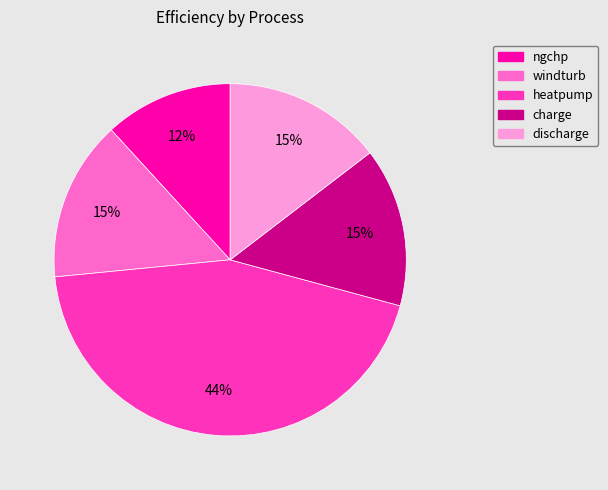

Does windturb represent more than half of the total?

No